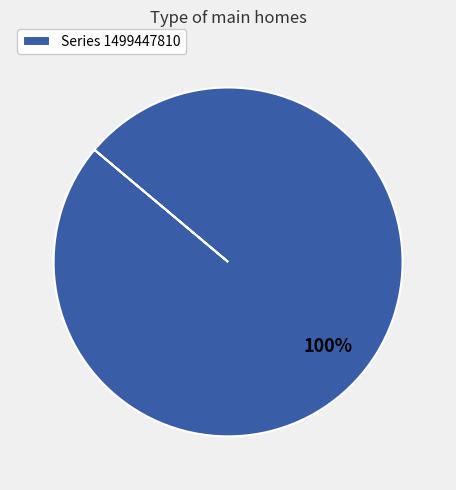

Count the number of slices in the pie.

1